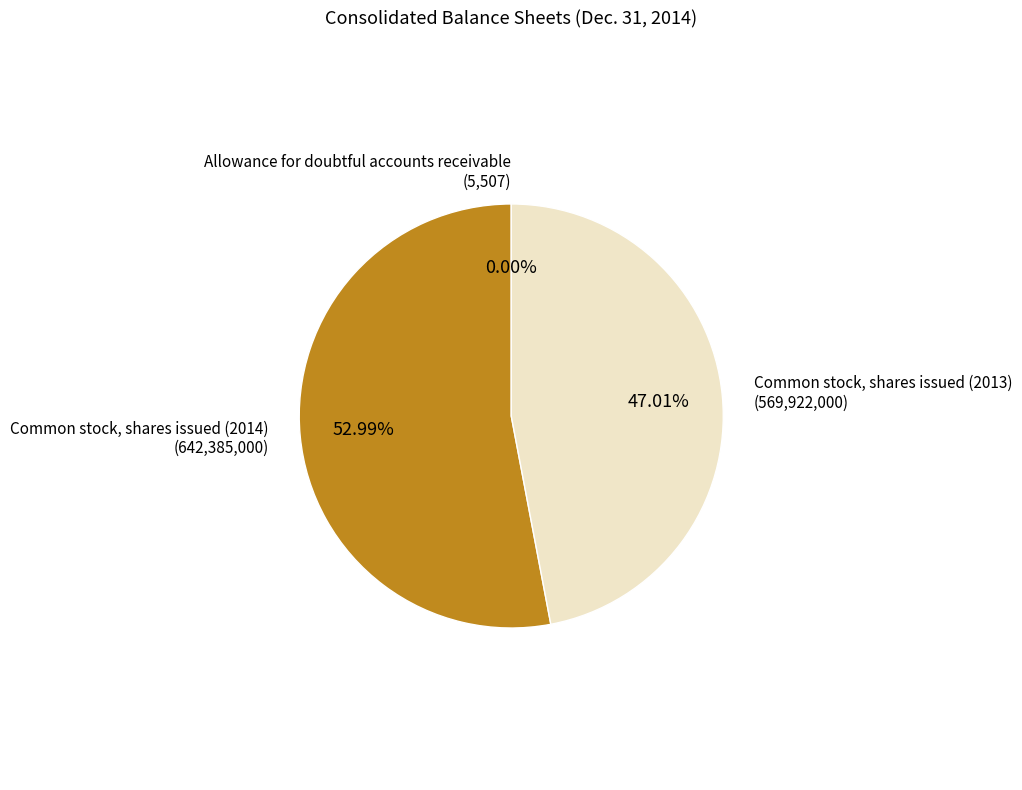

Is there a majority slice in this chart?

Yes